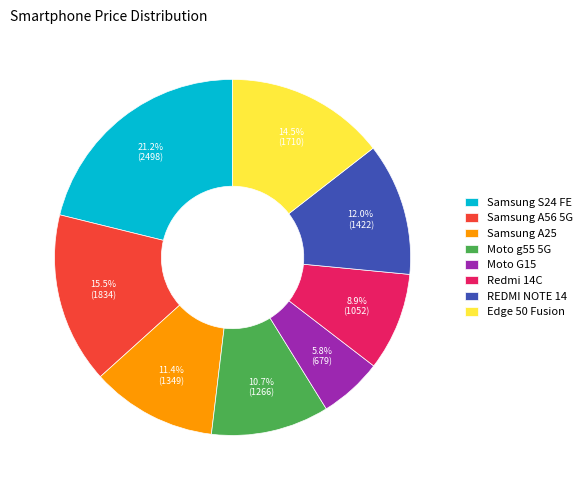

How many slices are in this pie chart?

8